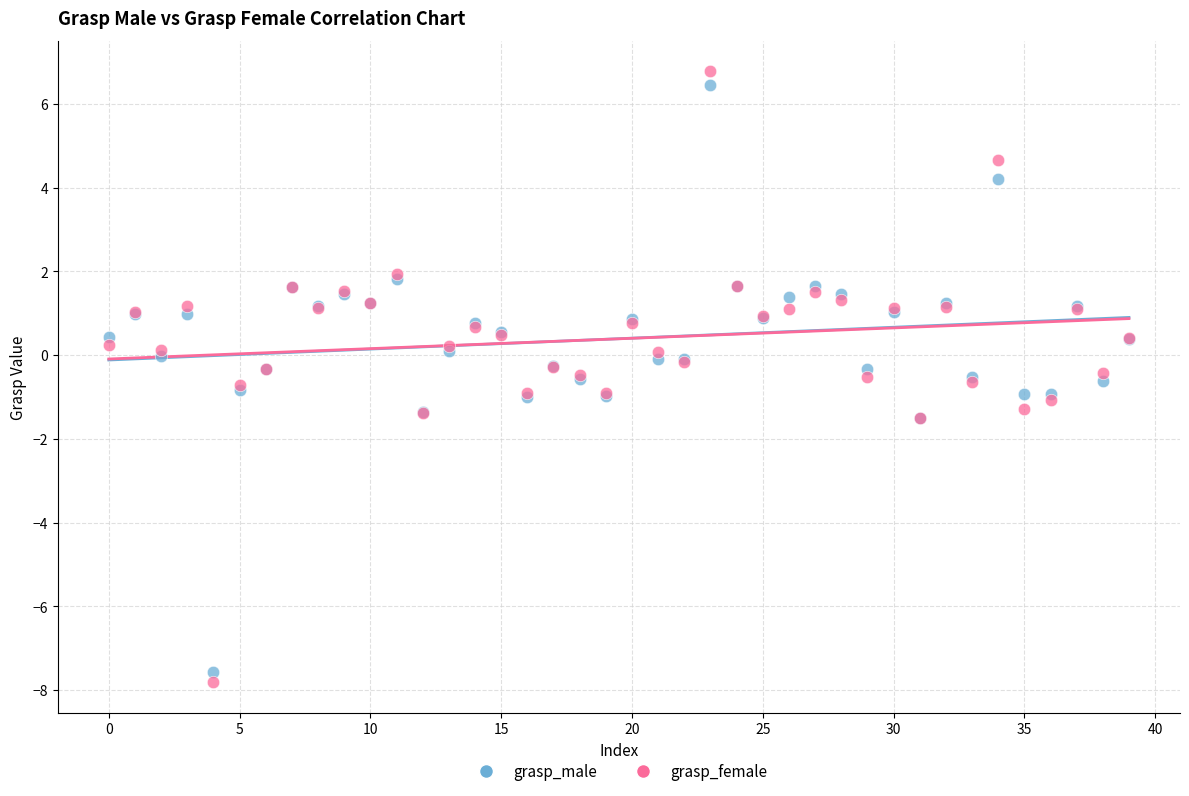

Which series has the widest spread of Y values?

grasp_female